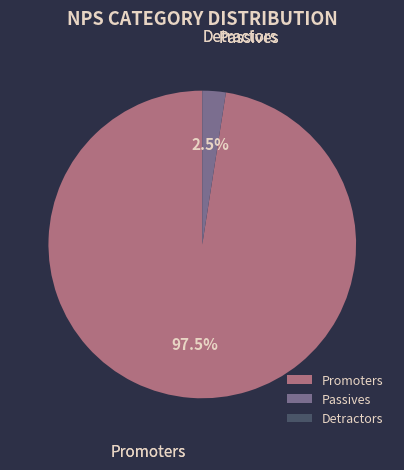

Between Passives and Promoters, which is larger?

Promoters